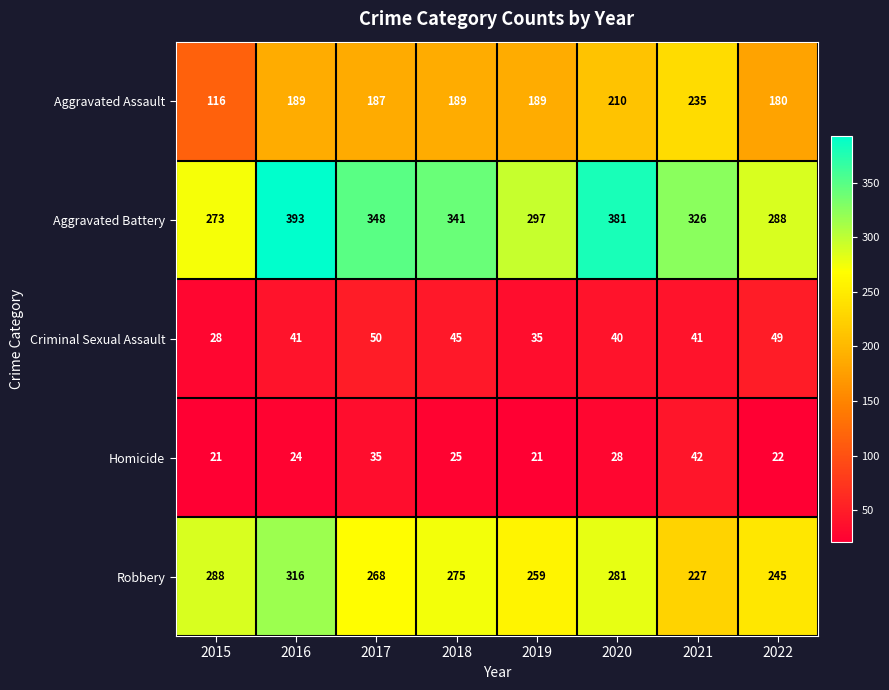

Which series has the largest range (max minus min)?

Aggravated Battery